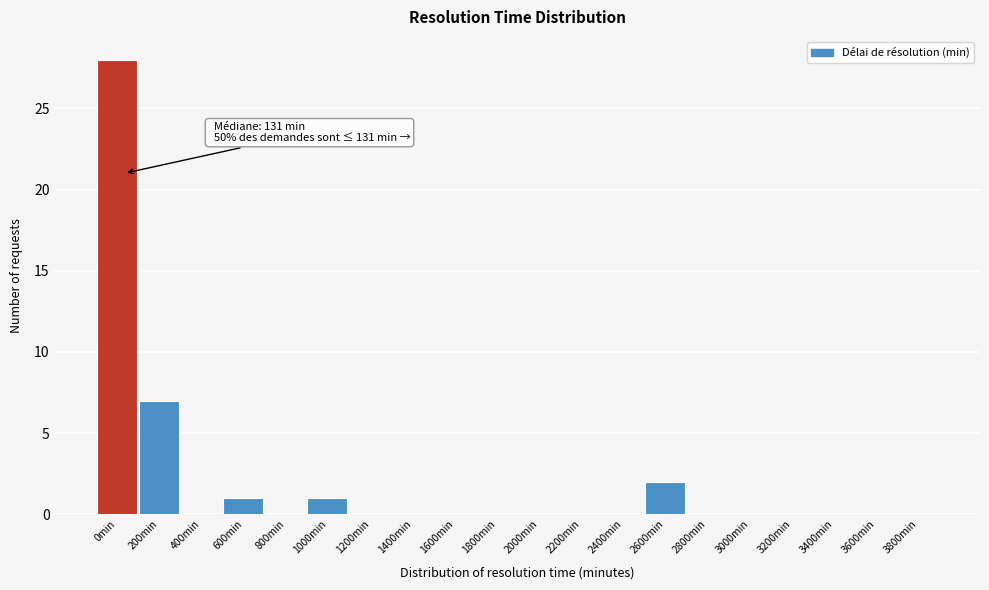

Reading left to right, transcribe all the data shown in this chart.

0min=28	200min=7	400min=0	600min=1	800min=0	1000min=1	1200min=0	1400min=0	1600min=0	1800min=0	2000min=0	2200min=0	2400min=0	2600min=2	2800min=0	3000min=0	3200min=0	3400min=0	3600min=0	3800min=0